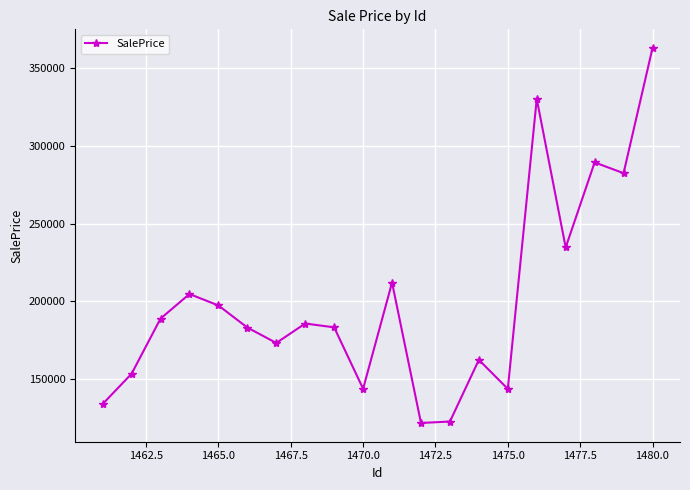

What is the sum of all values?

4011176.4